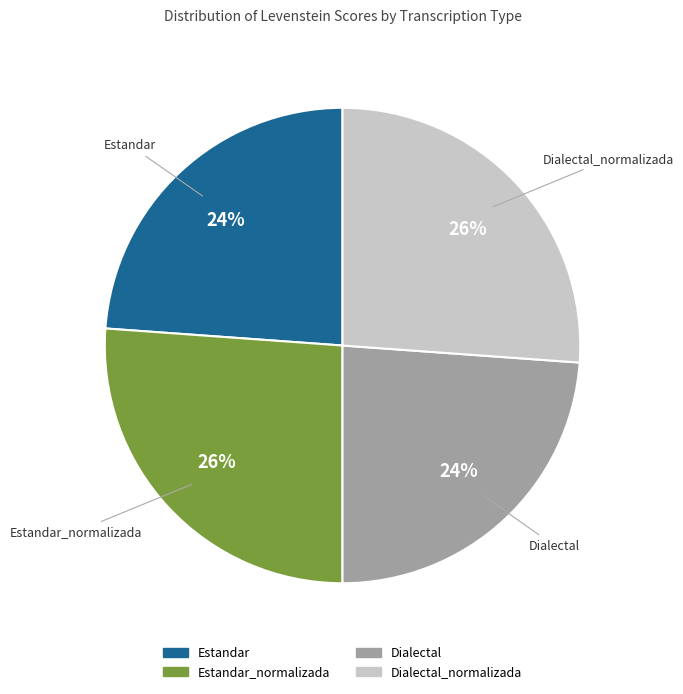

Is it true that Estandar_normalizada is 26% of the pie?

True